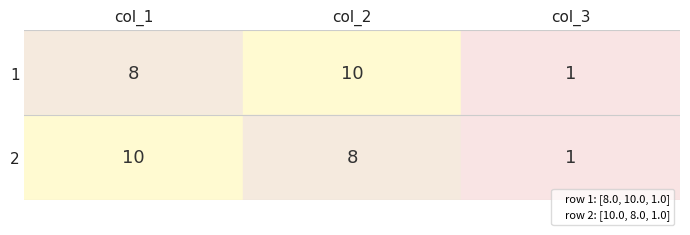

How many series are shown in this chart?

2